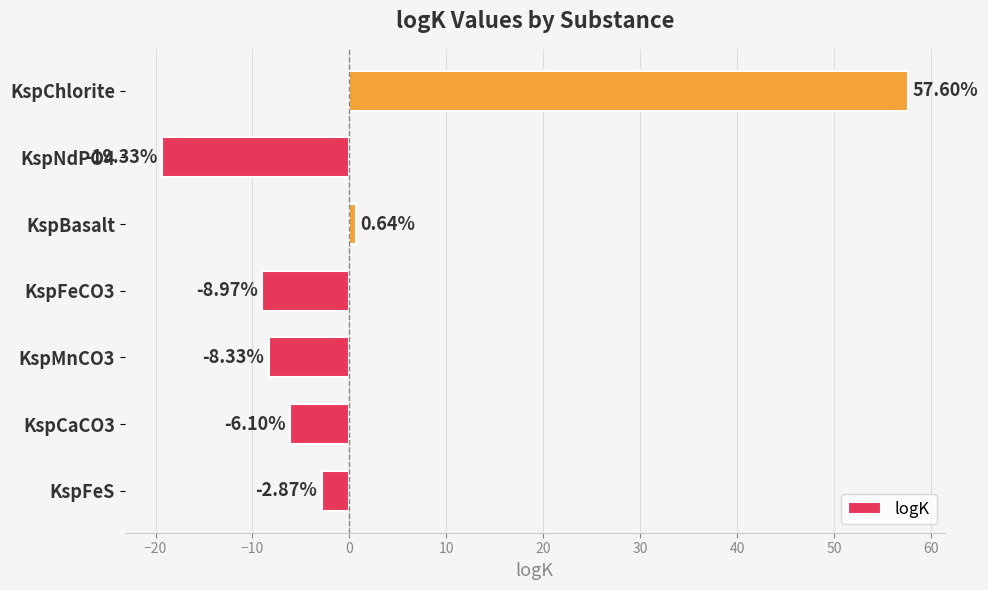

How many data points are less than -6?

4